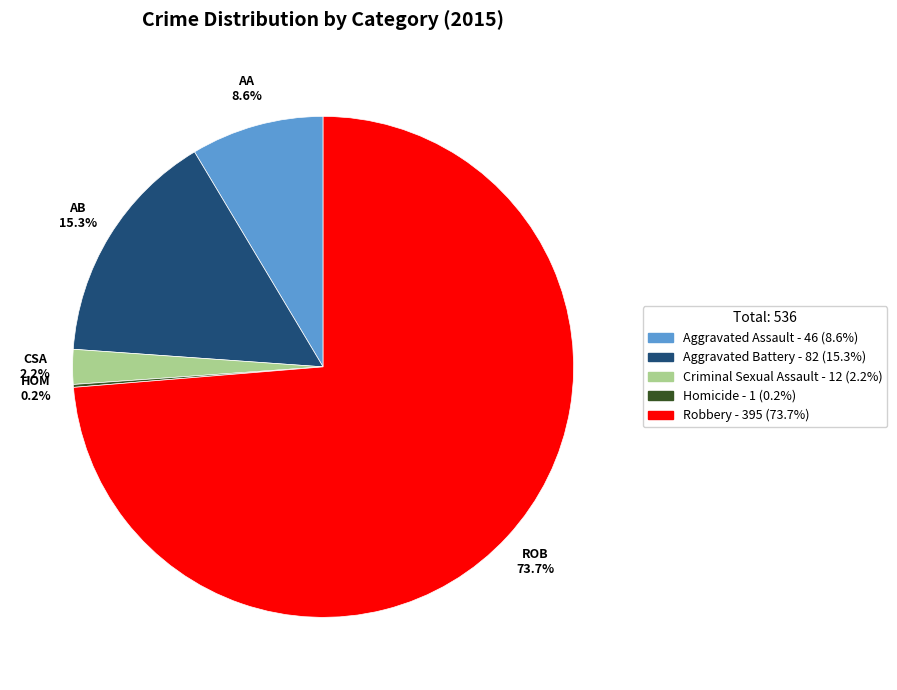

Which slice is the largest?

Robbery